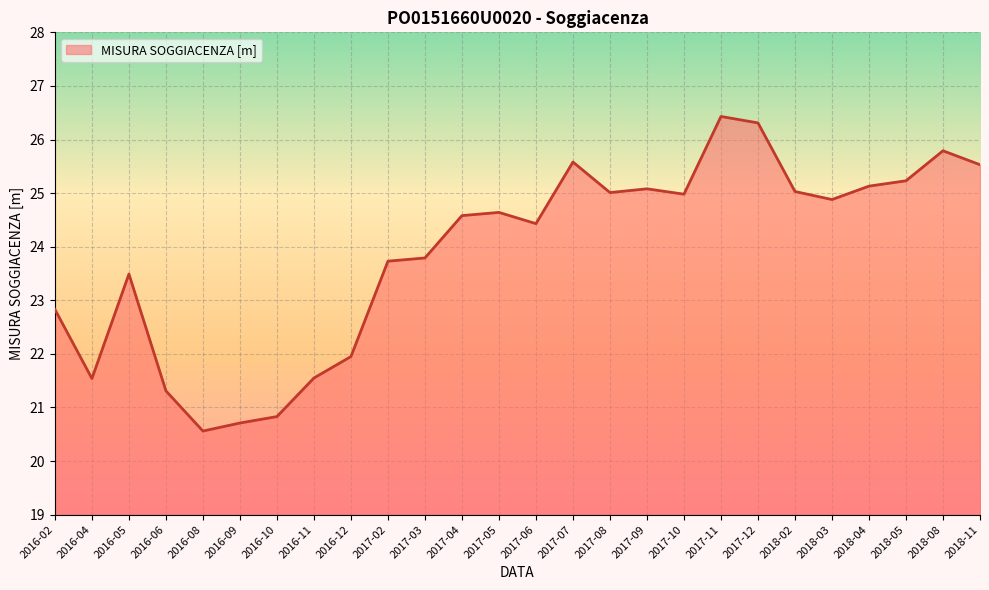

Approximately how many times larger is the value at 2016-06 compared to 2016-04?

1.0